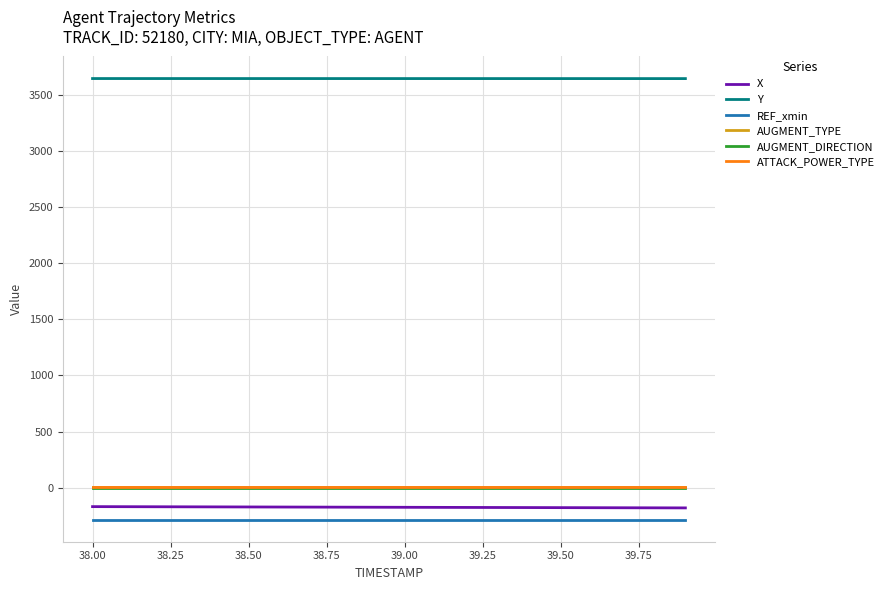

Which series has the largest total across all categories?

Y